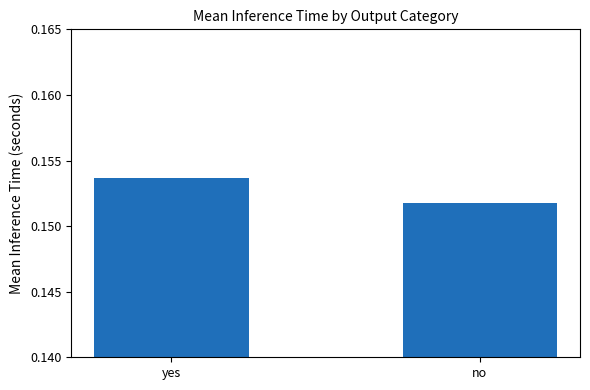

The value at no is 0.1. True or false?

False